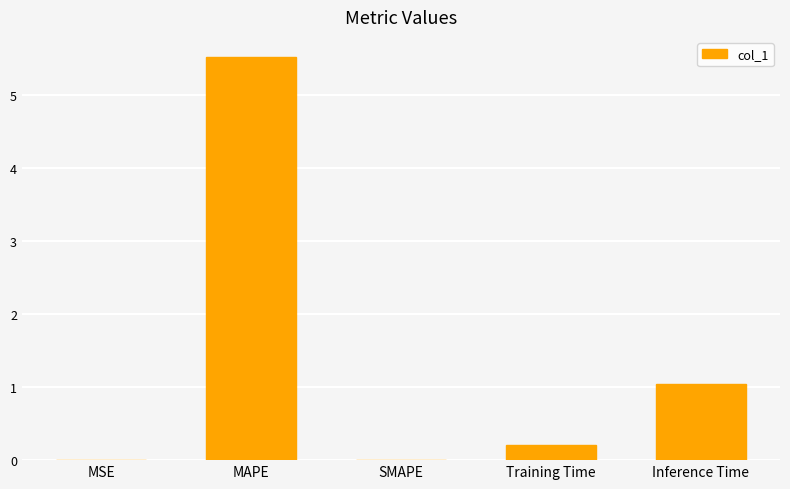

Which category has the highest value across all series?

MAPE